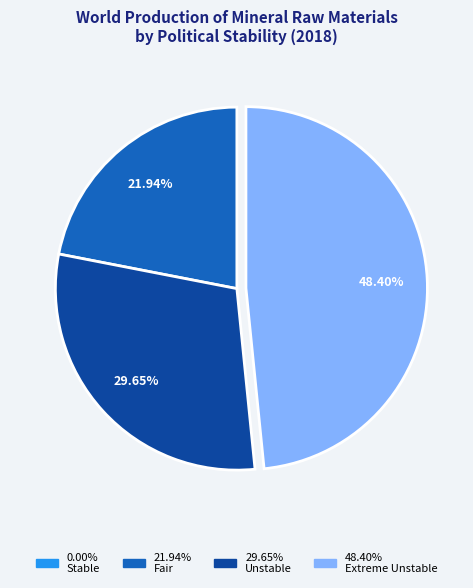

Is there a majority slice in this chart?

No